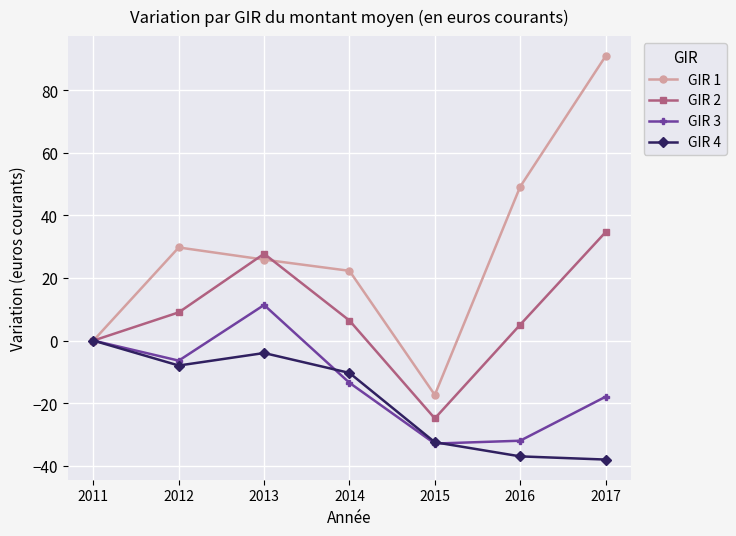

How many lines are shown in the chart?

4